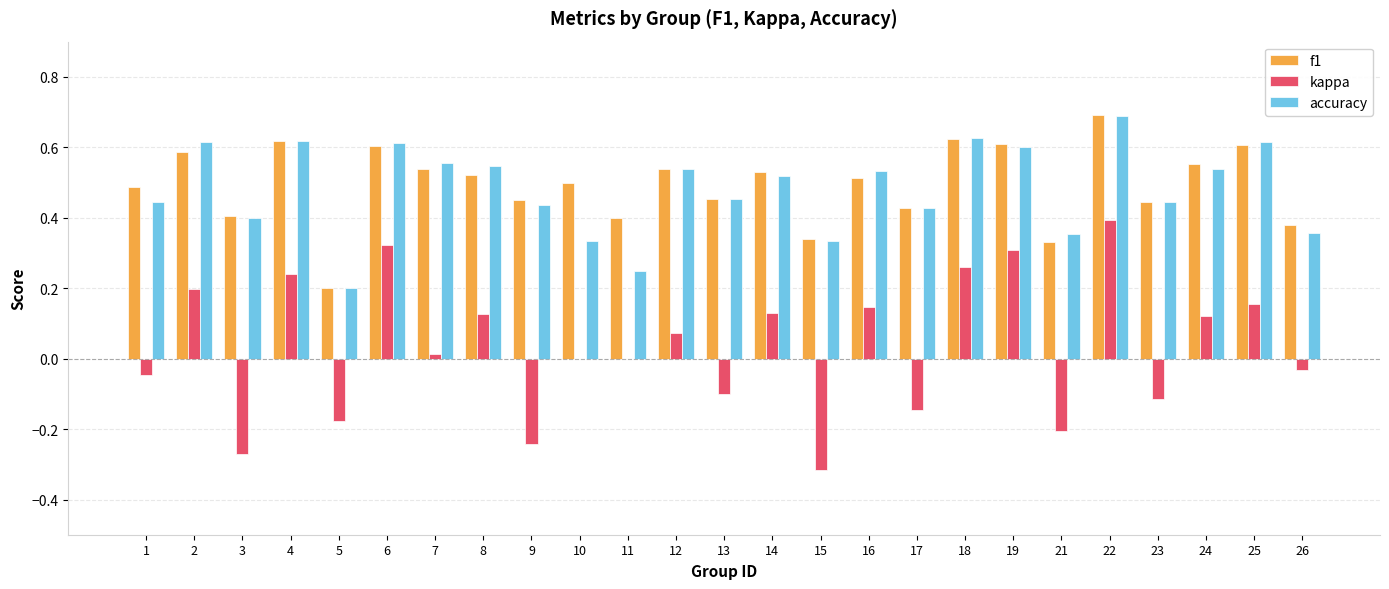

True or false: f1 has a value of 0.7 at 16.

False